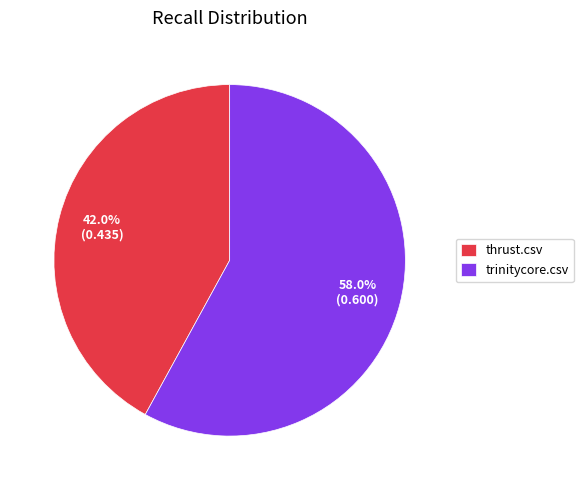

Is thrust.csv the majority of the pie?

No